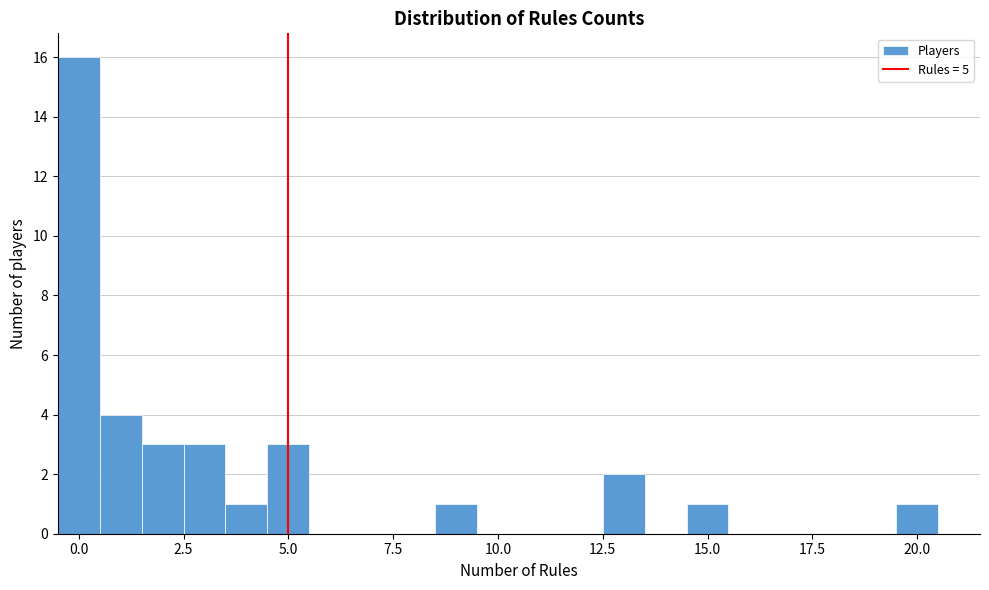

Around what value on the x-axis is the tallest bar? Give the approximate position of its centre, as read against the axis.

0.0